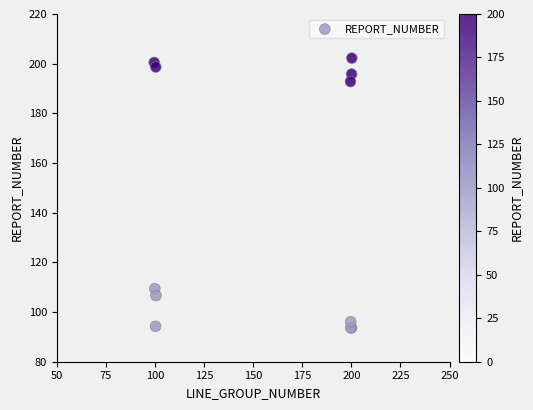

What Y value in the scatter plot is closest to 147?

109.4